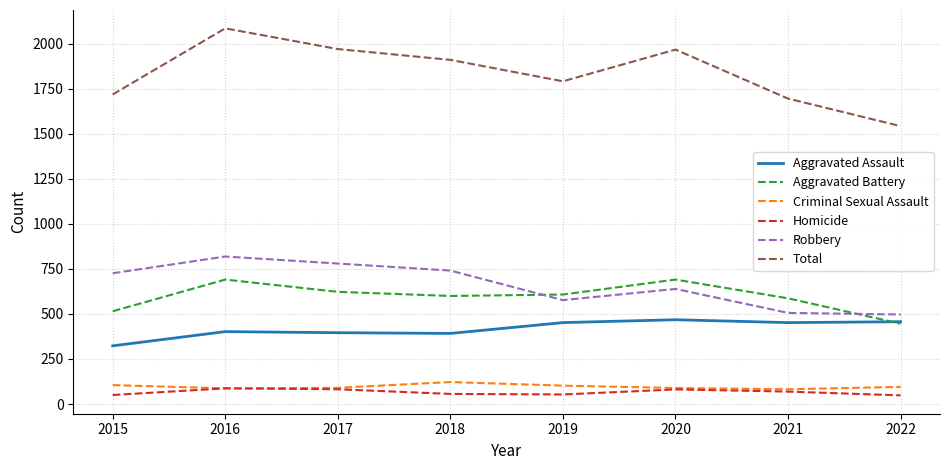

Does the chart have visible grid lines?

Yes